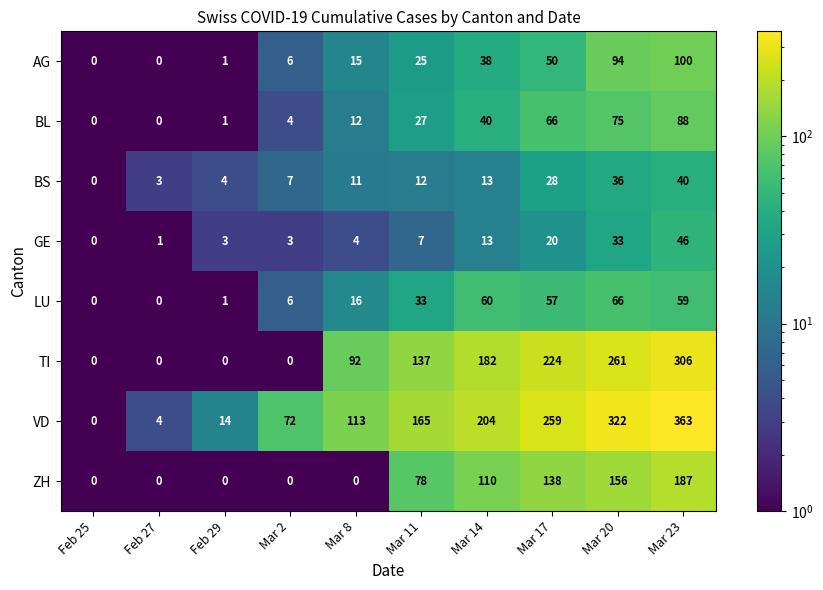

What is the maximum value shown in the chart?

363